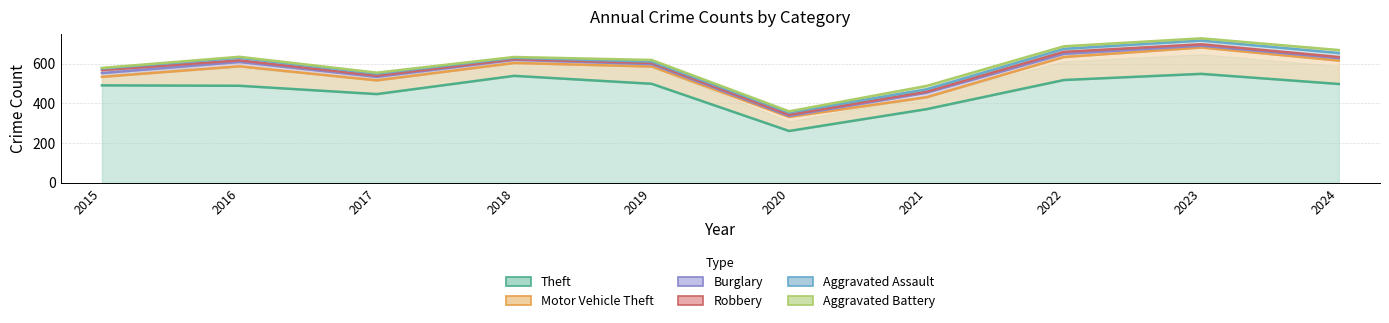

How many lines are shown in the chart?

6